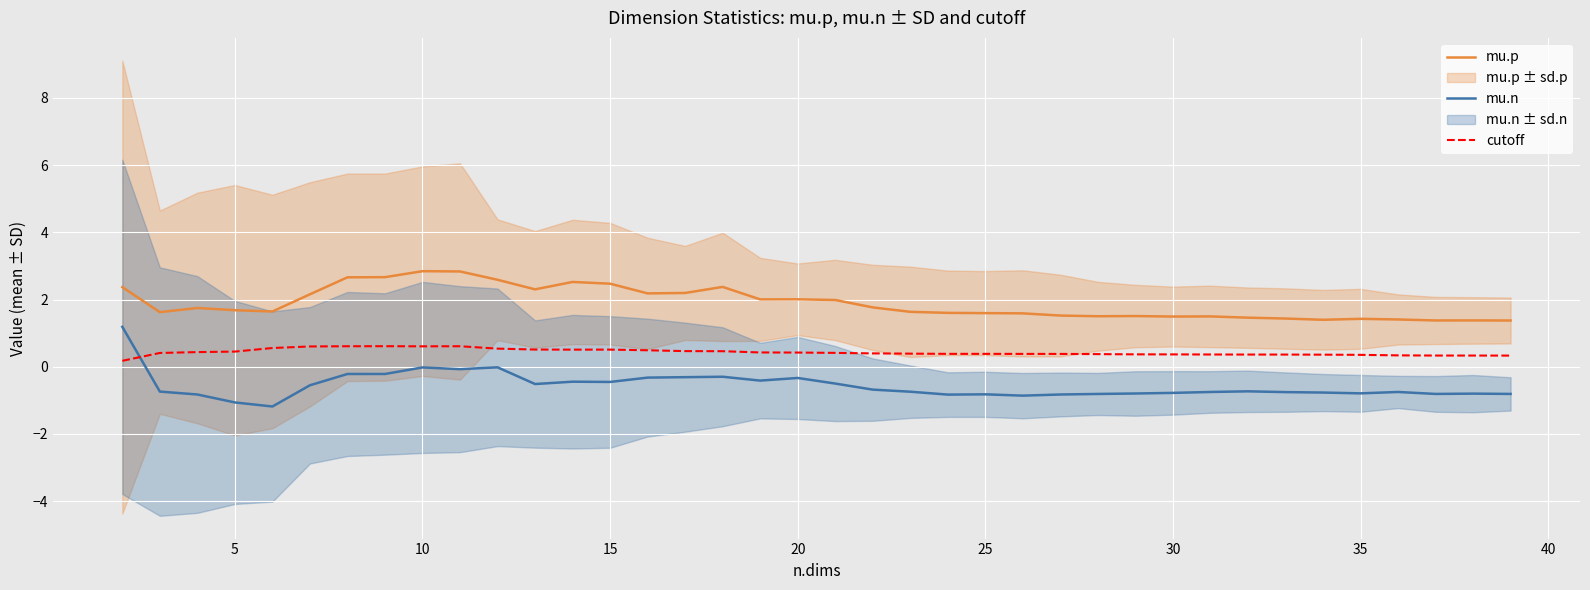

True or false: mu.n and mu.p intersect in this chart.

False